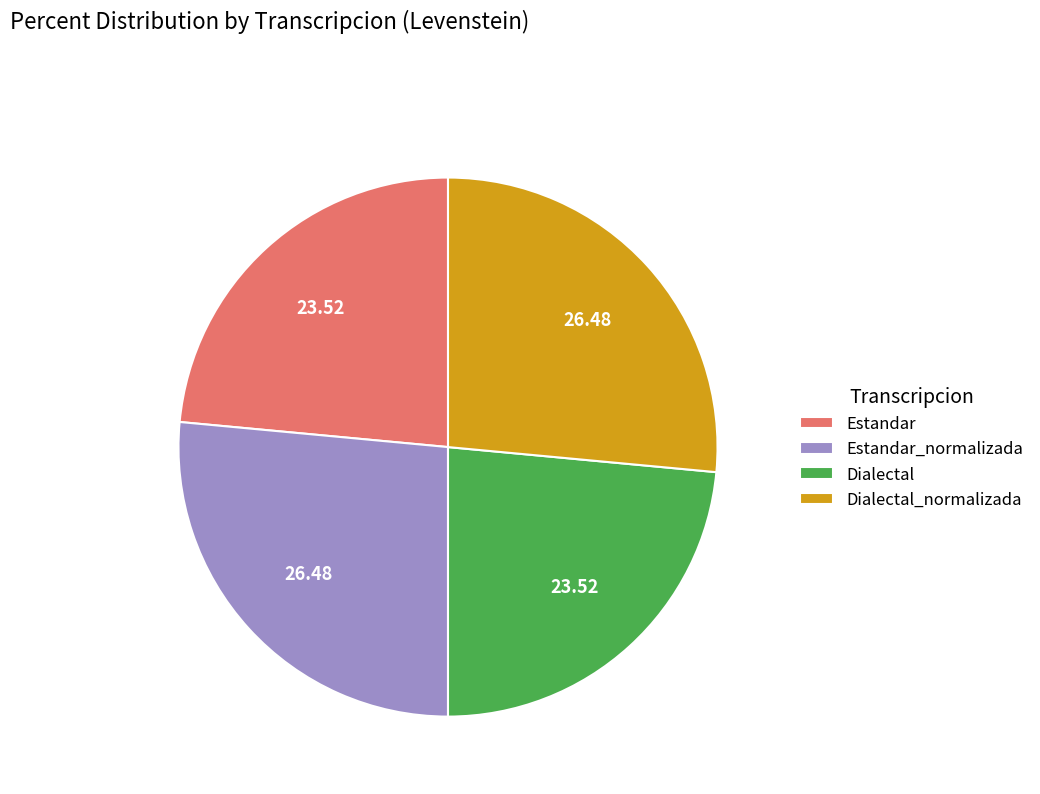

Is Dialectal the majority of the pie?

No